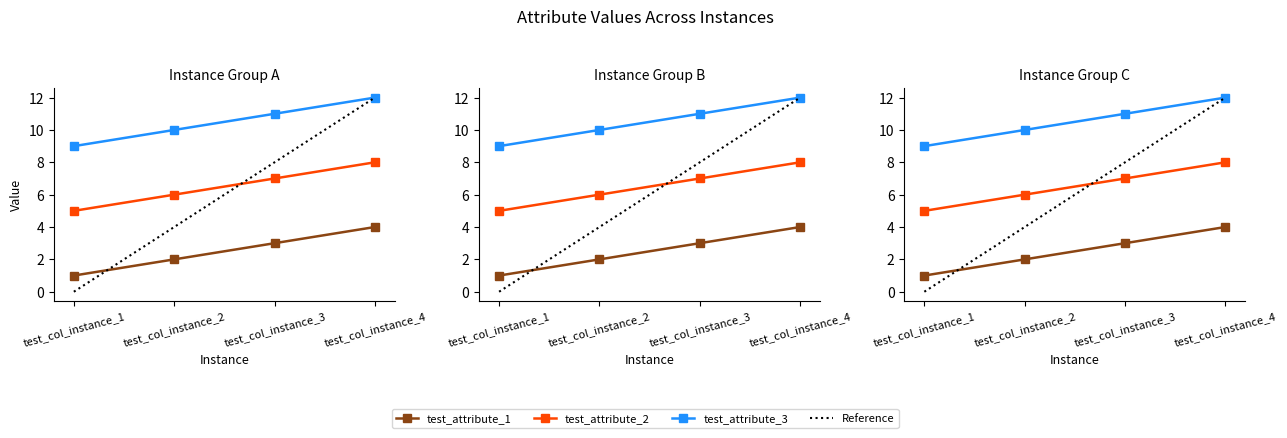

True or false: test_attribute_2 and test_attribute_3 intersect in this chart.

False